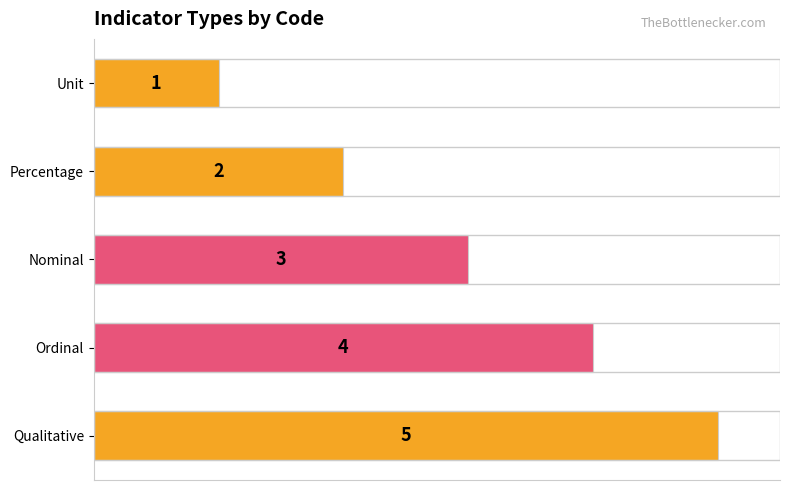

True or false: the data shows 7 at Qualitative.

False